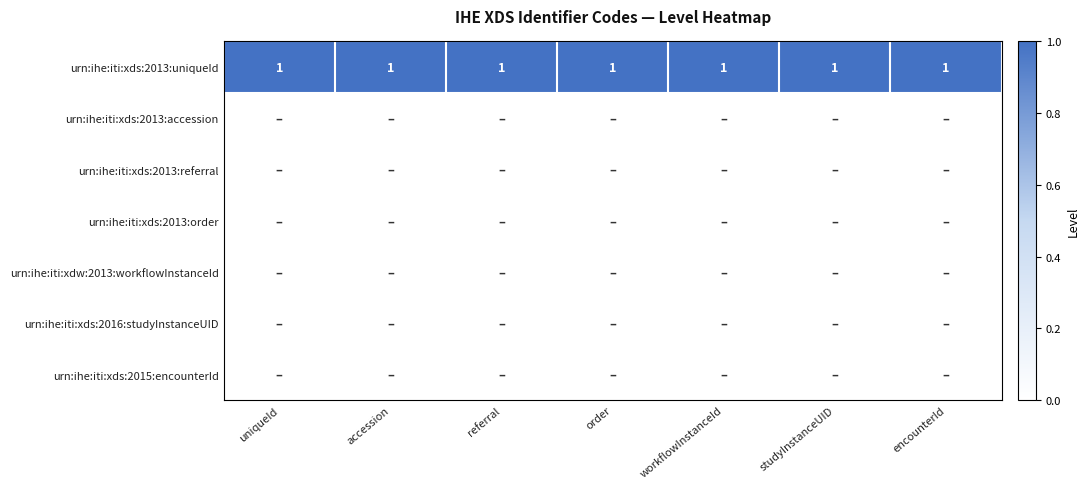

Is the value of urn:ihe:iti:xdw:2013:workflowInstanceId at workflowInstanceId greater than the value of urn:ihe:iti:xds:2013:referral at workflowInstanceId?

No